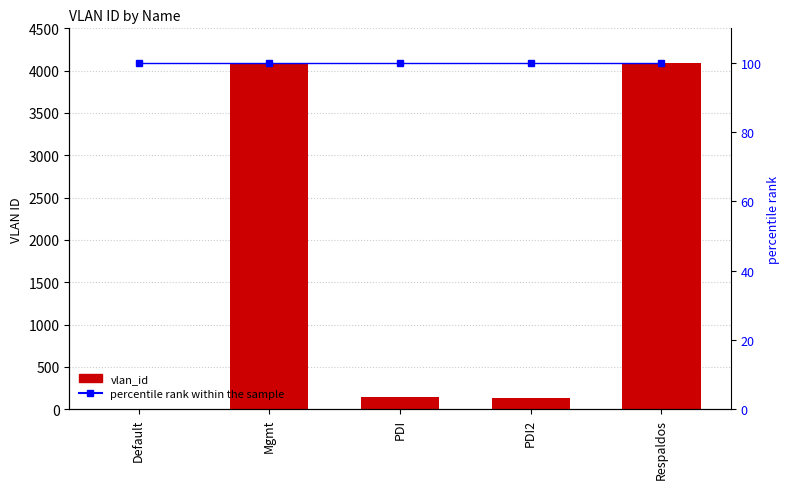

What are all the series names shown in the legend?

vlan_id, percentile rank within the sample